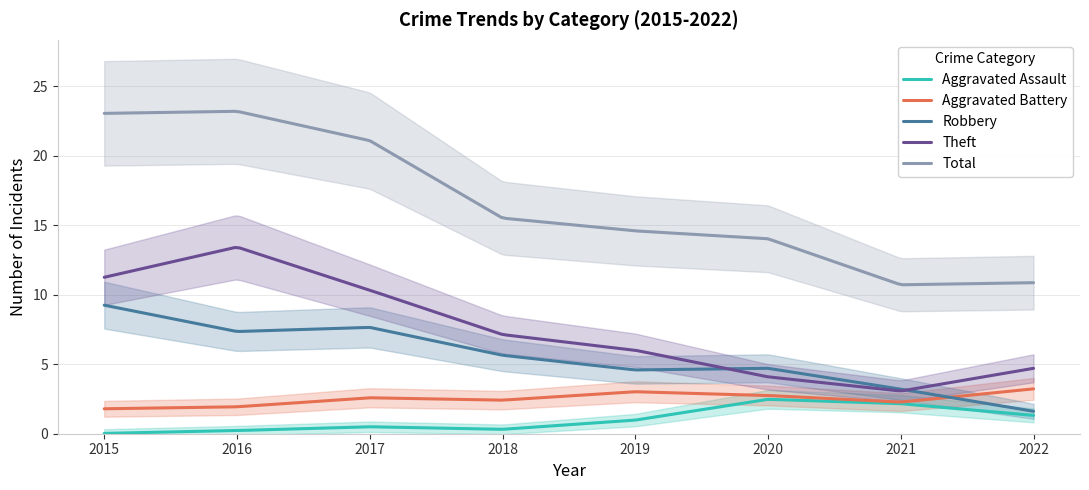

True or false: Aggravated Battery has a value of 1 at 2017.

False